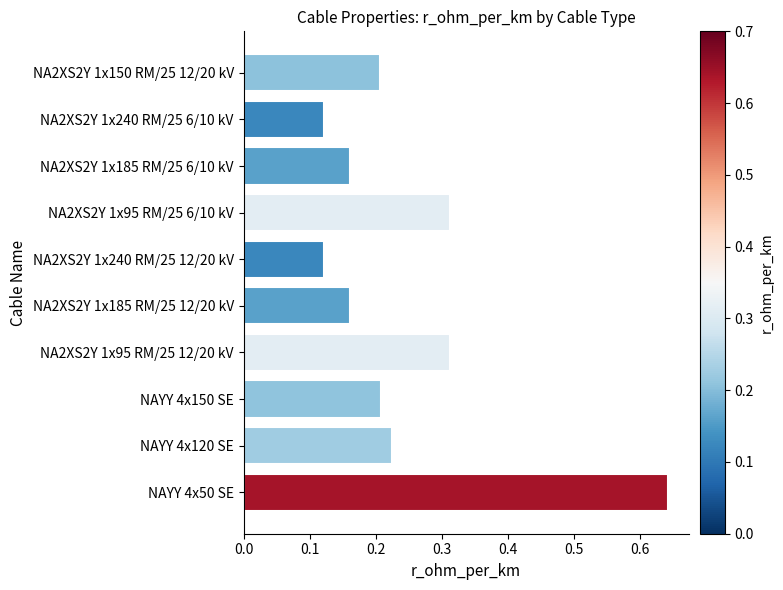

How many values are between 0 and 1?

10